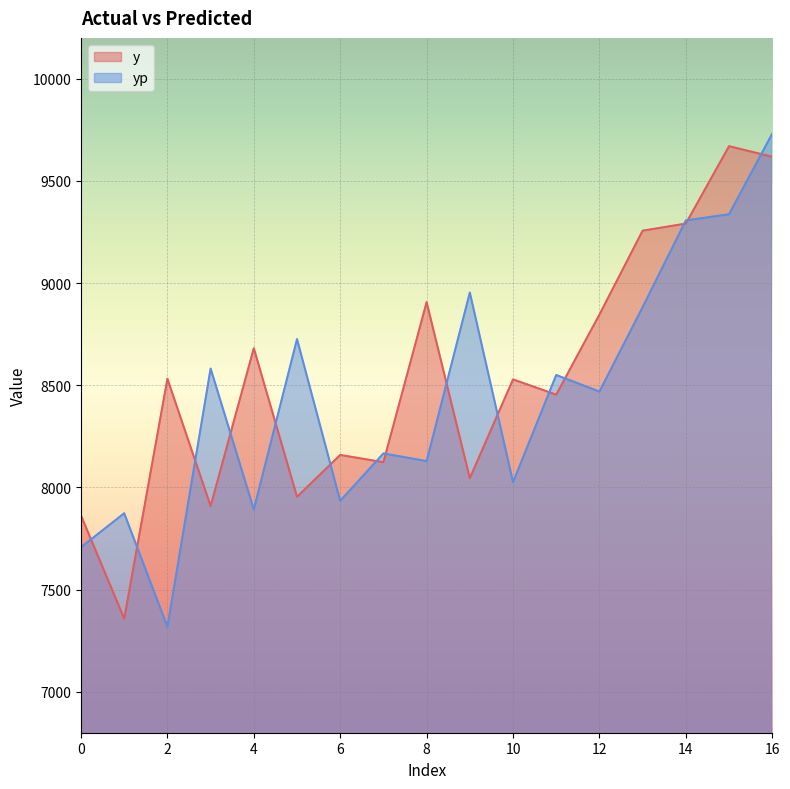

Is it true that y equals 8846.0 at 12?

True